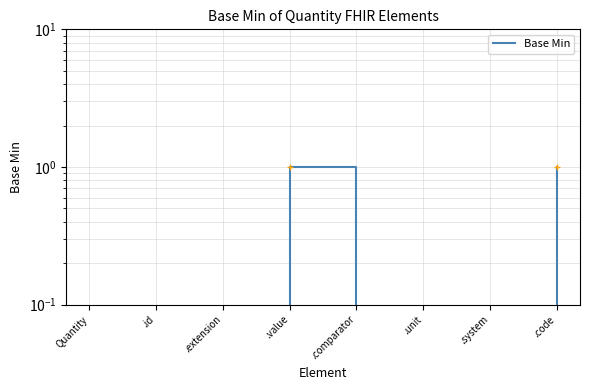

What is the difference between the maximum and minimum values?

1